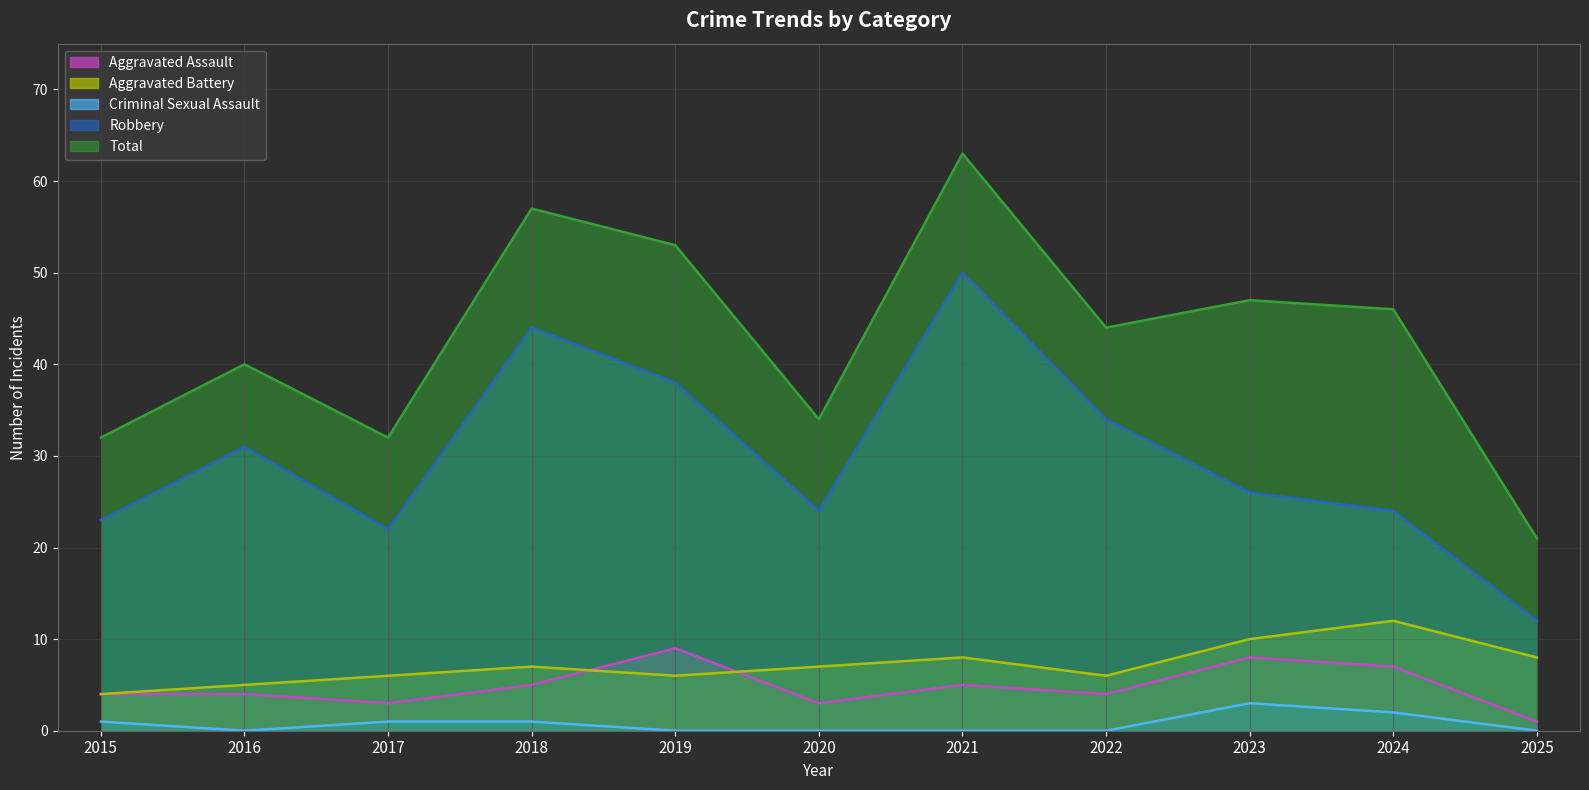

Where does the Robbery series first go above 26?

2016